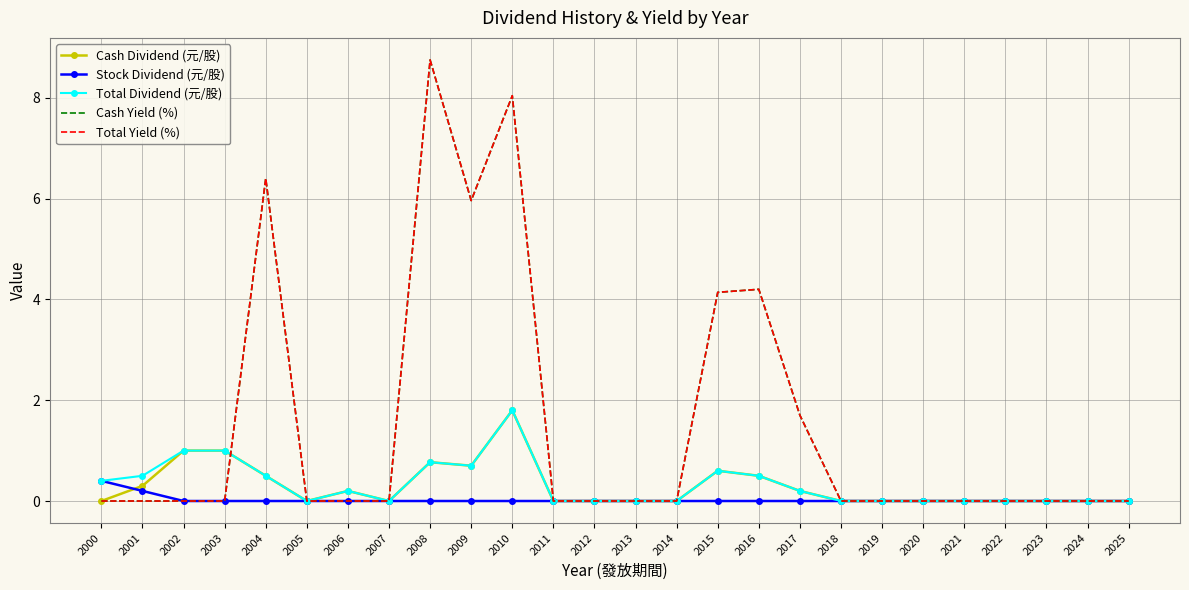

Reading left to right, transcribe all the data shown in this chart.

Cash Dividend (元/股): 0.0	0.3	1.0	1.0	0.5	0.0	0.2	0.0	0.8	0.7	1.8	0.0	0.0	0.0	0.0	0.6	0.5	0.2	0.0	0.0	0.0	0.0	0.0	0.0	0.0	0.0
Stock Dividend (元/股): 0.4	0.2	0.0	0.0	0.0	0.0	0.0	0.0	0.0	0.0	0.0	0.0	0.0	0.0	0.0	0.0	0.0	0.0	0.0	0.0	0.0	0.0	0.0	0.0	0.0	0.0
Total Dividend (元/股): 0.4	0.5	1.0	1.0	0.5	0.0	0.2	0.0	0.8	0.7	1.8	0.0	0.0	0.0	0.0	0.6	0.5	0.2	0.0	0.0	0.0	0.0	0.0	0.0	0.0	0.0
Cash Yield (%): 0.0	0.0	0.0	0.0	6.4	0.0	0.0	0.0	8.8	6.0	8.0	0.0	0.0	0.0	0.0	4.1	4.2	1.7	0.0	0.0	0.0	0.0	0.0	0.0	0.0	0.0
Total Yield (%): 0.0	0.0	0.0	0.0	6.4	0.0	0.0	0.0	8.8	6.0	8.0	0.0	0.0	0.0	0.0	4.1	4.2	1.7	0.0	0.0	0.0	0.0	0.0	0.0	0.0	0.0